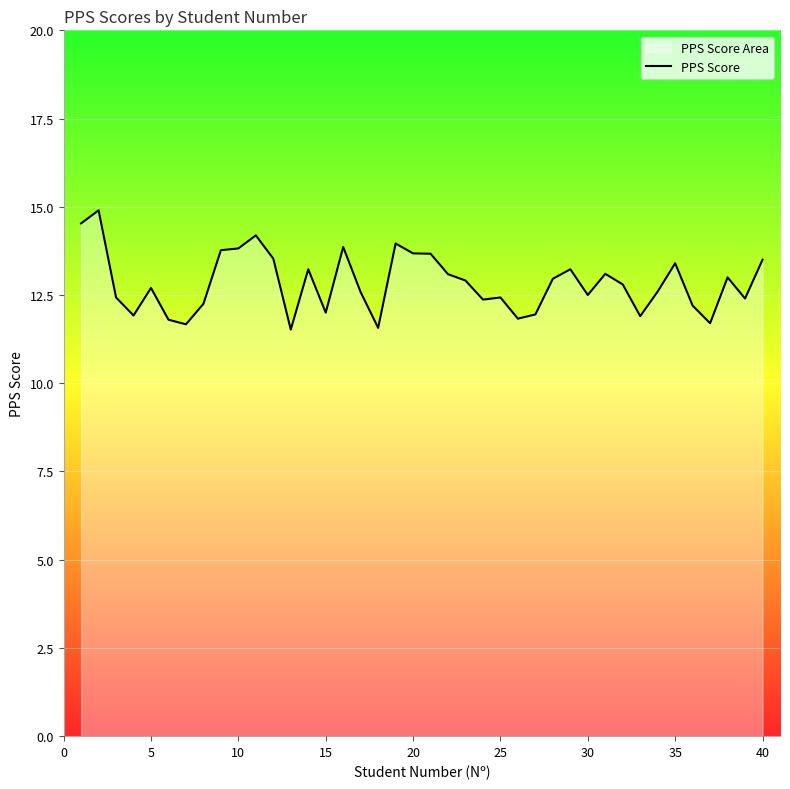

What is the greatest value displayed?

14.9